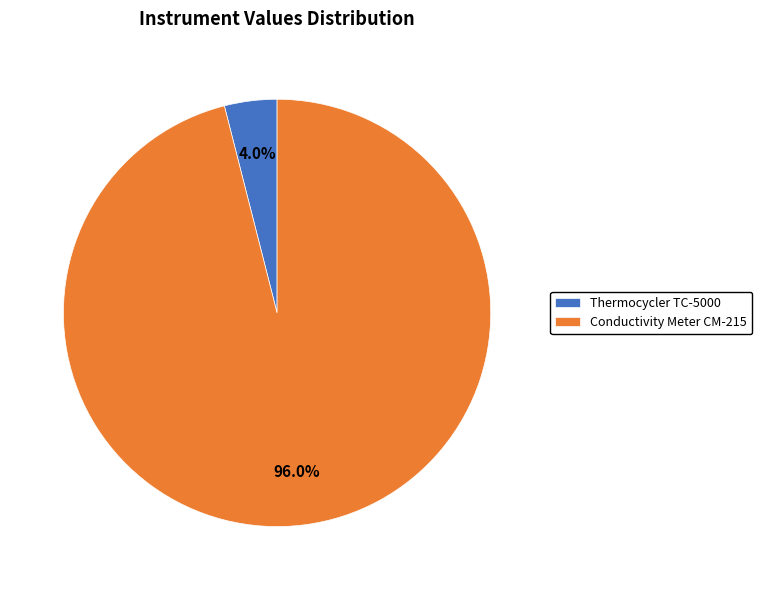

Between Conductivity Meter CM-215 and Thermocycler TC-5000, which is larger?

Conductivity Meter CM-215